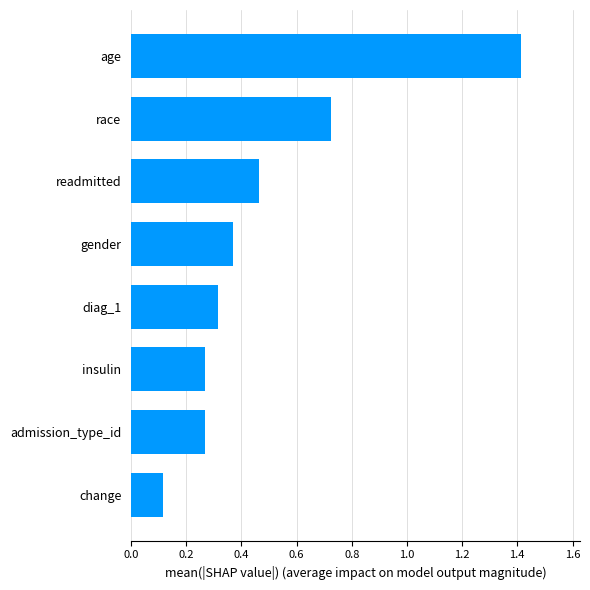

Is it true that the value at gender is 0.6?

False